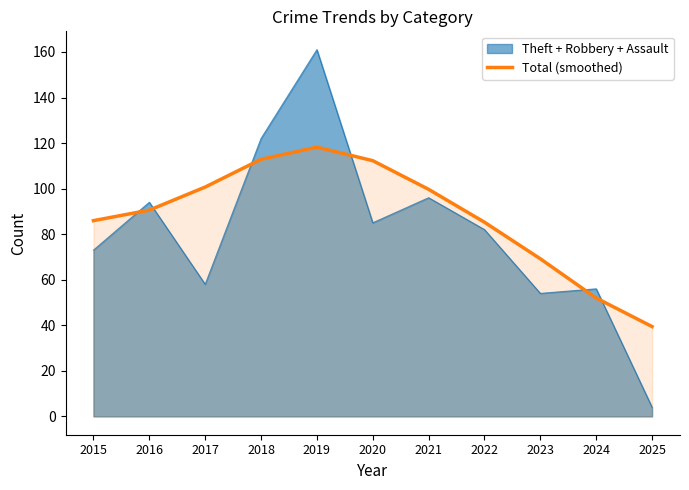

How many lines are shown in the chart?

2